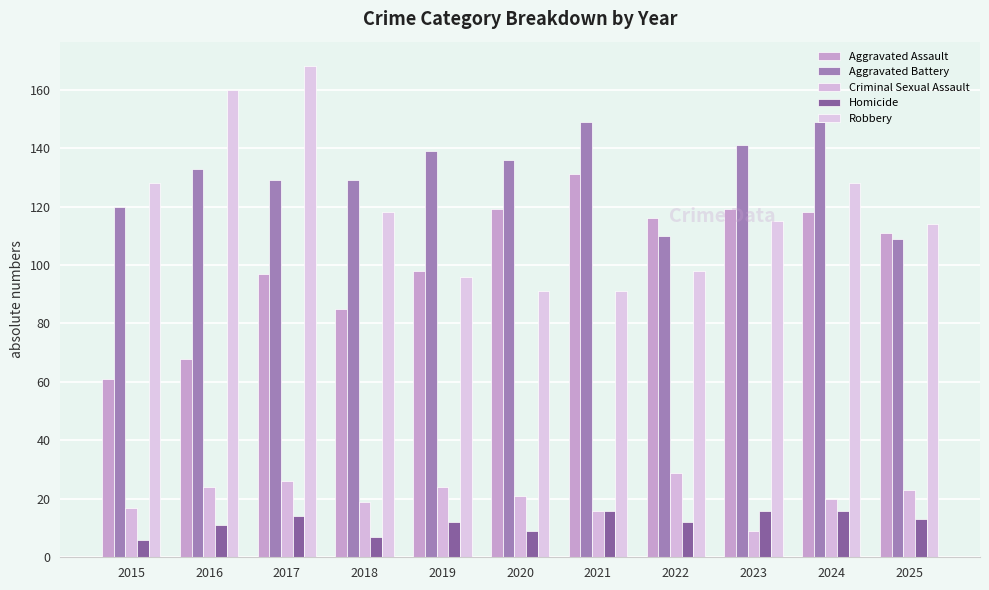

True or false: Criminal Sexual Assault has a value of 29 at 2018.

False